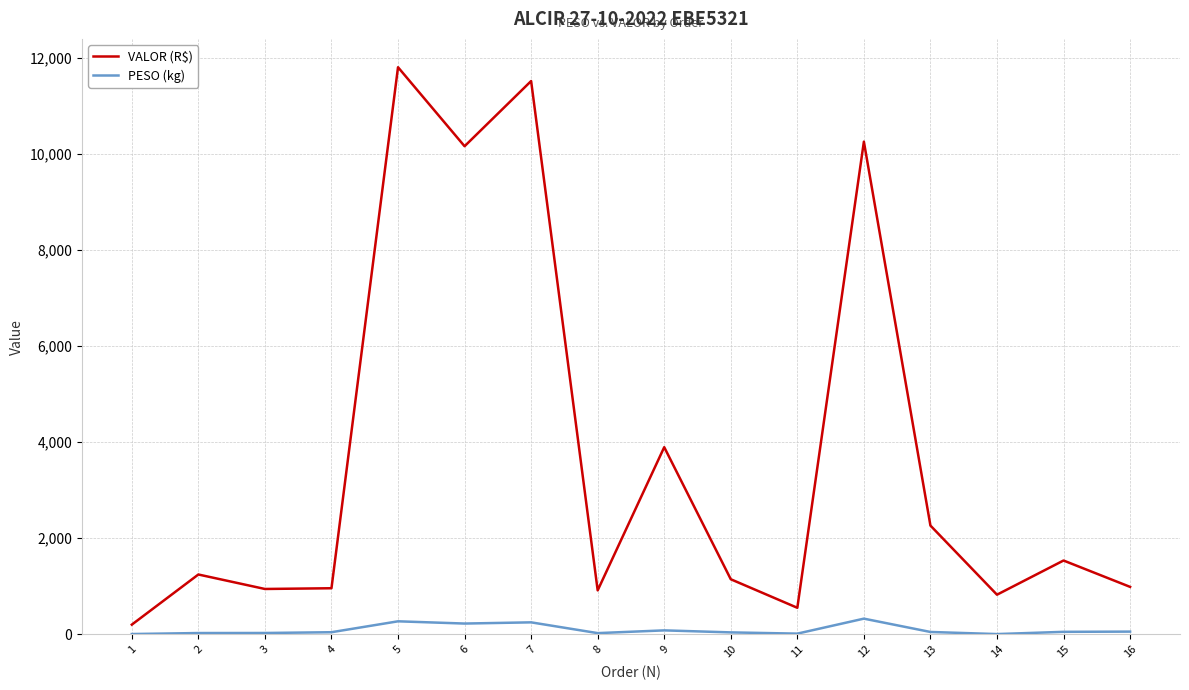

At which category is the sum across all series the highest?

5